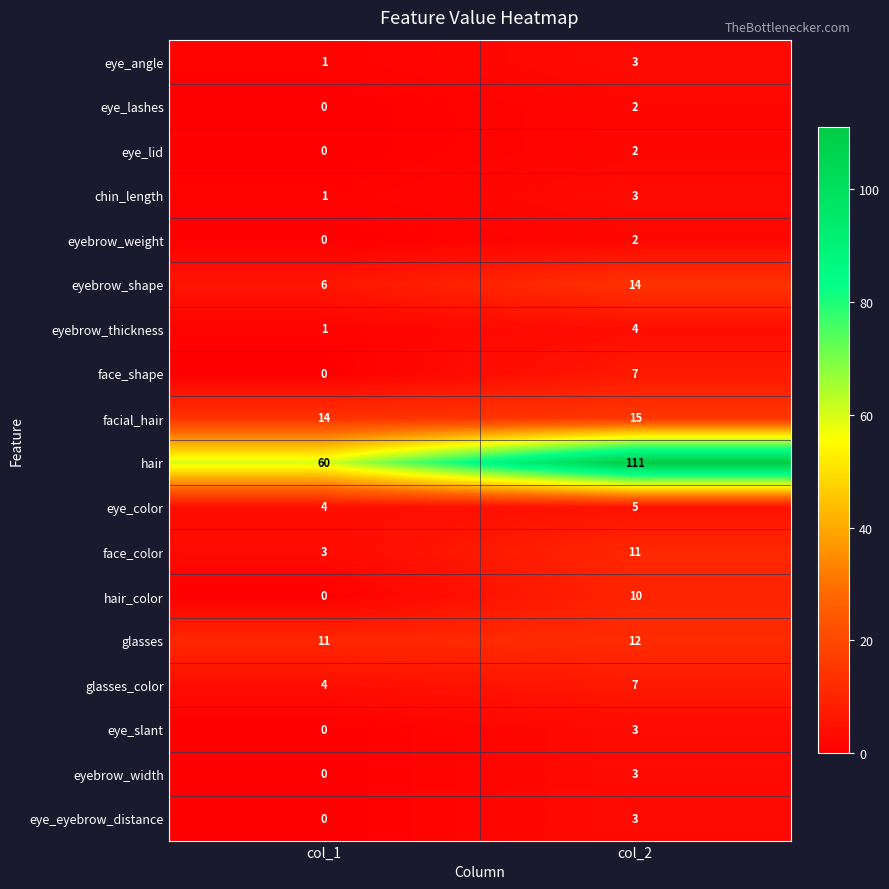

How many categories are shown in the chart?

2